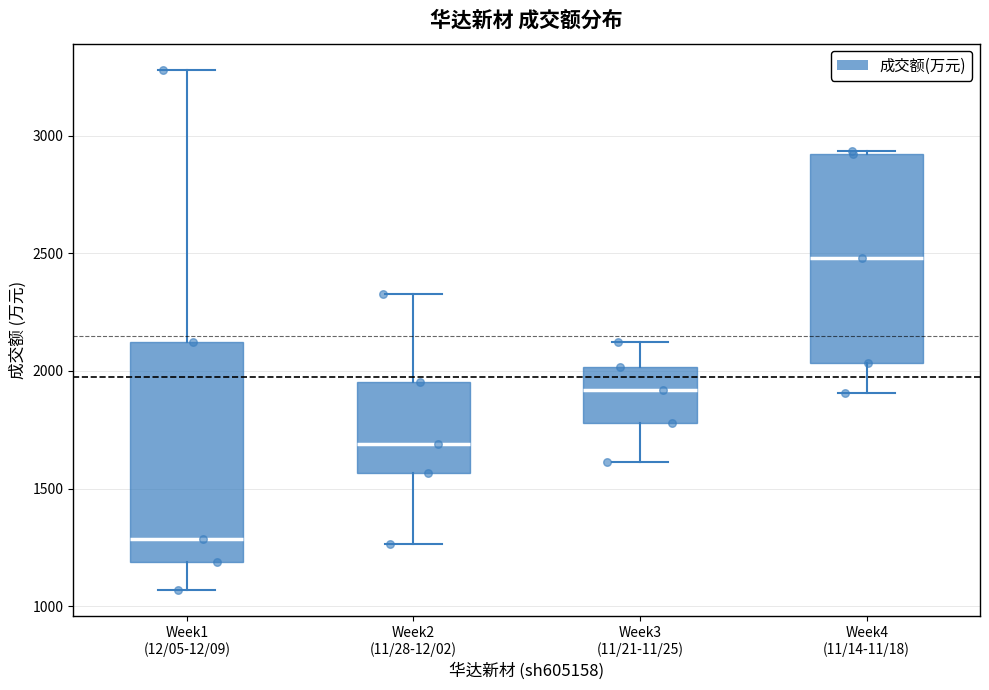

Reading left to right, transcribe this box plot: for each box, give where its median line is, the range the box spans, and where its two whiskers end, as read against the y-axis. The values are not printed on the chart, so give them approximately, as read against the axis.

Week1 (12/05-12/09): median 1300, box 1200 to 2100, whiskers 1050 to 3300
Week2 (11/28-12/02): median 1700, box 1550 to 1950, whiskers 1250 to 2350
Week3 (11/21-11/25): median 1900, box 1800 to 2000, whiskers 1600 to 2100
Week4 (11/14-11/18): median 2500, box 2050 to 2900, whiskers 1900 to 2950